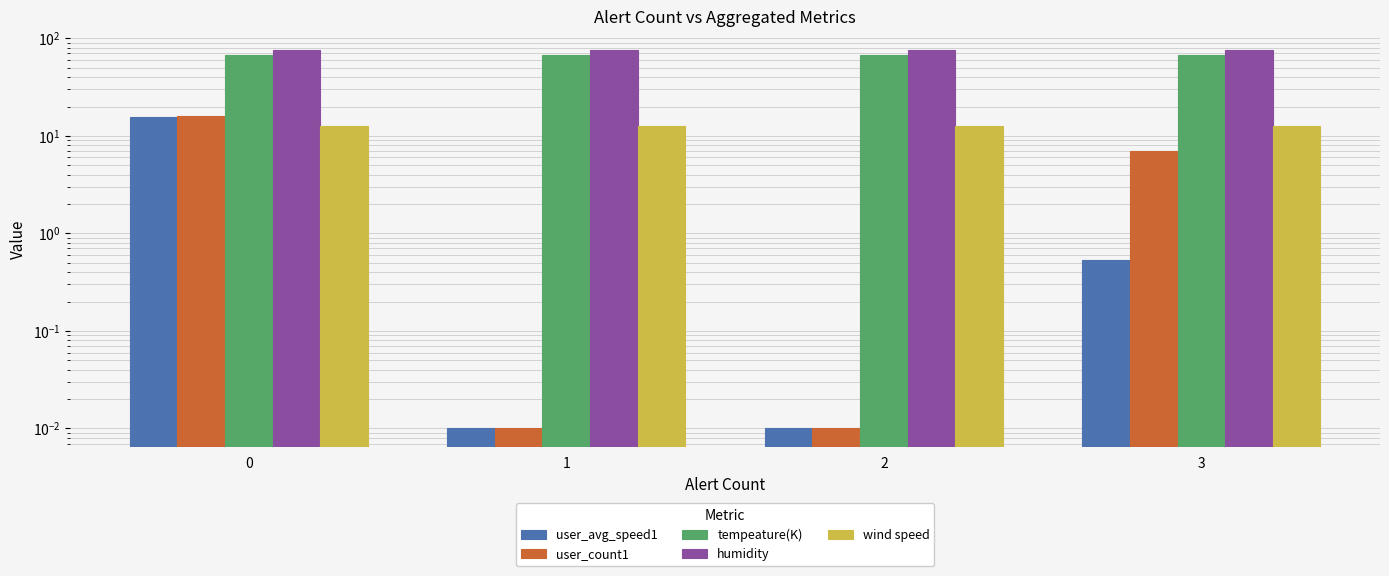

At which label does user_count1 reach its minimum?

1